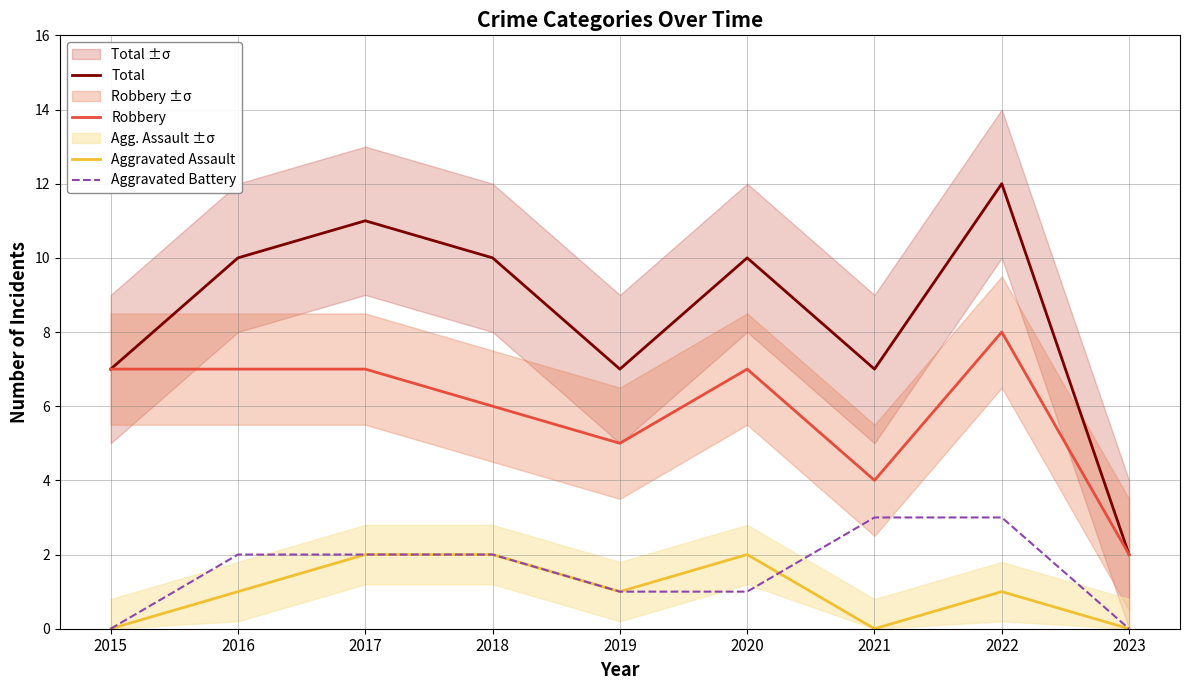

Which series has the largest range (max minus min)?

Total